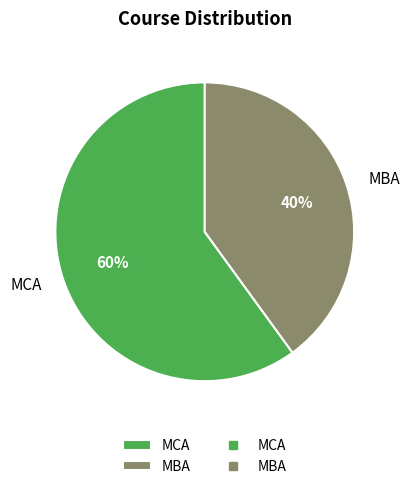

Rank the categories by value from highest to lowest.

MCA, MBA